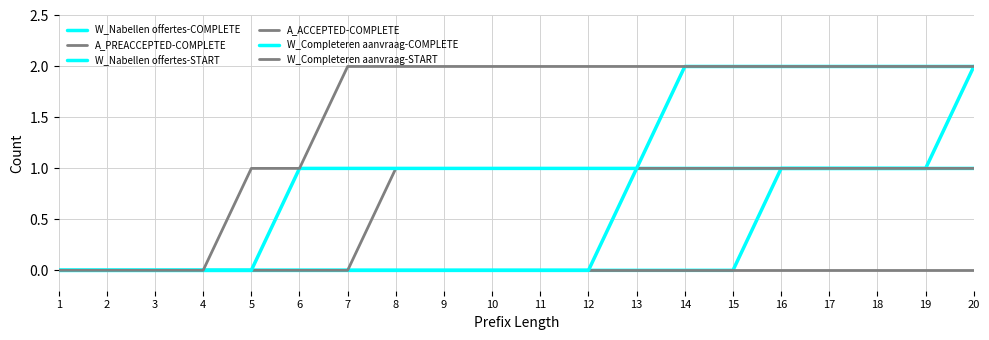

Is this an area chart (filled region under the line)?

No